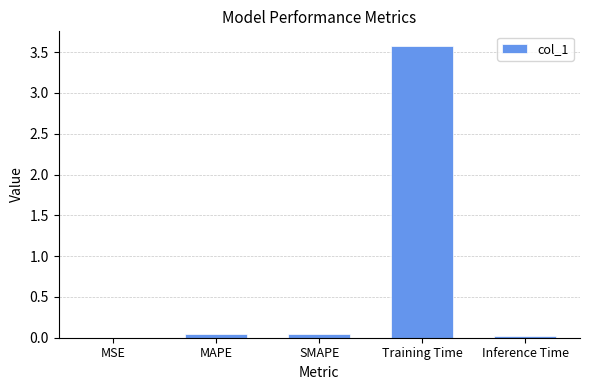

Between SMAPE and Training Time, which is larger?

Training Time